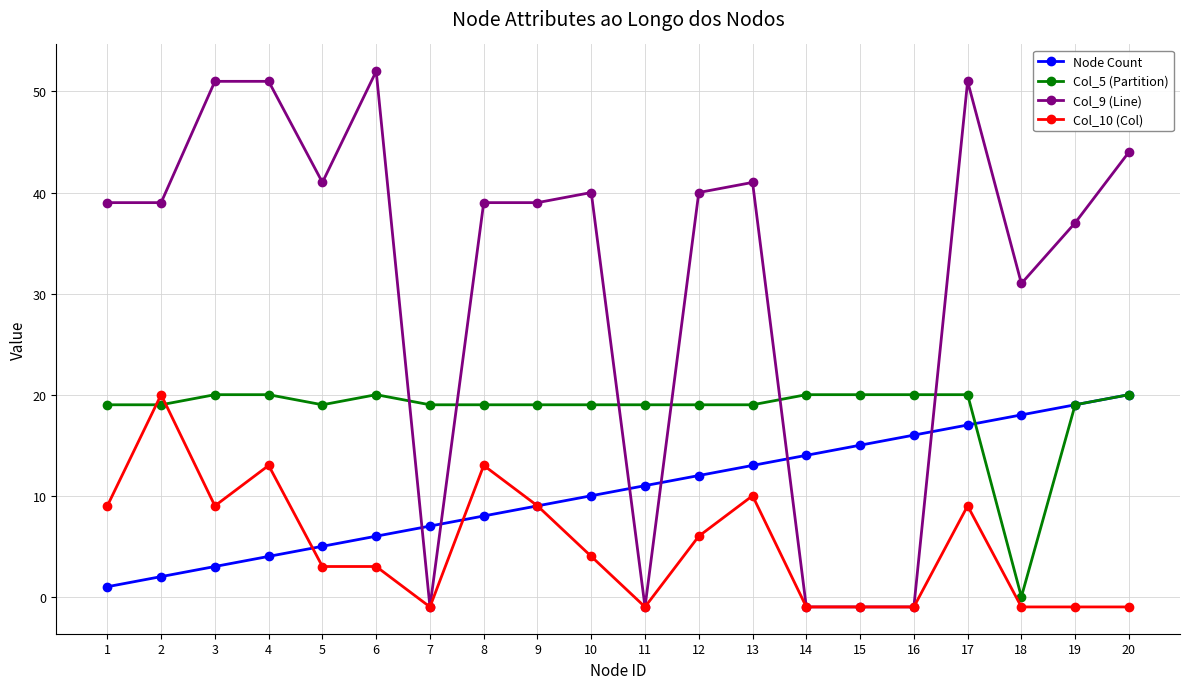

At which category does Col_10 (Col) reach its first local valley?

3